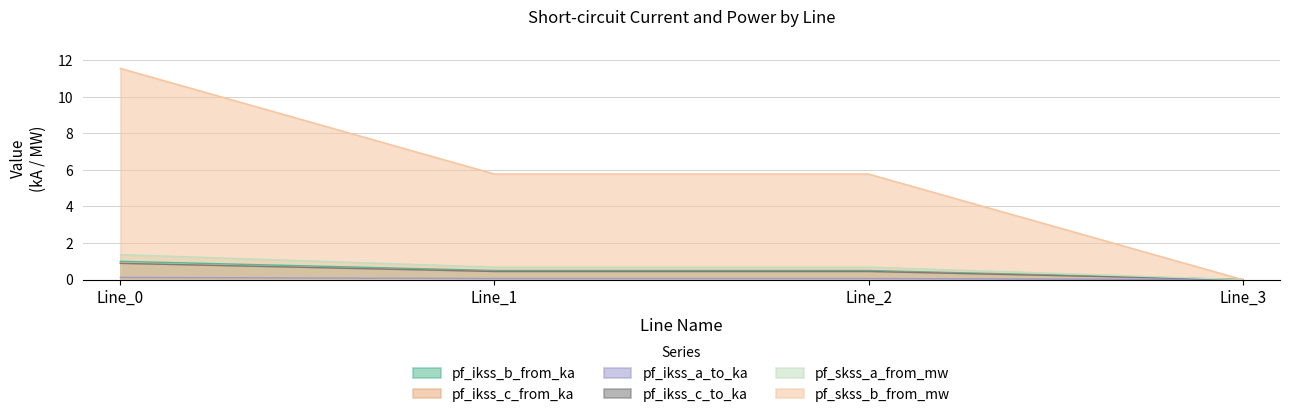

At which label is pf_ikss_b_from_ka closest to 0?

Line_3